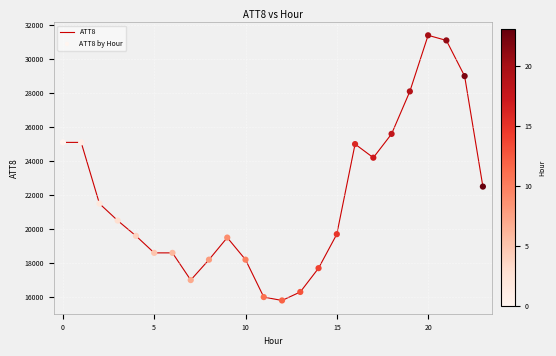

What is the minimum value shown in the chart?

15800